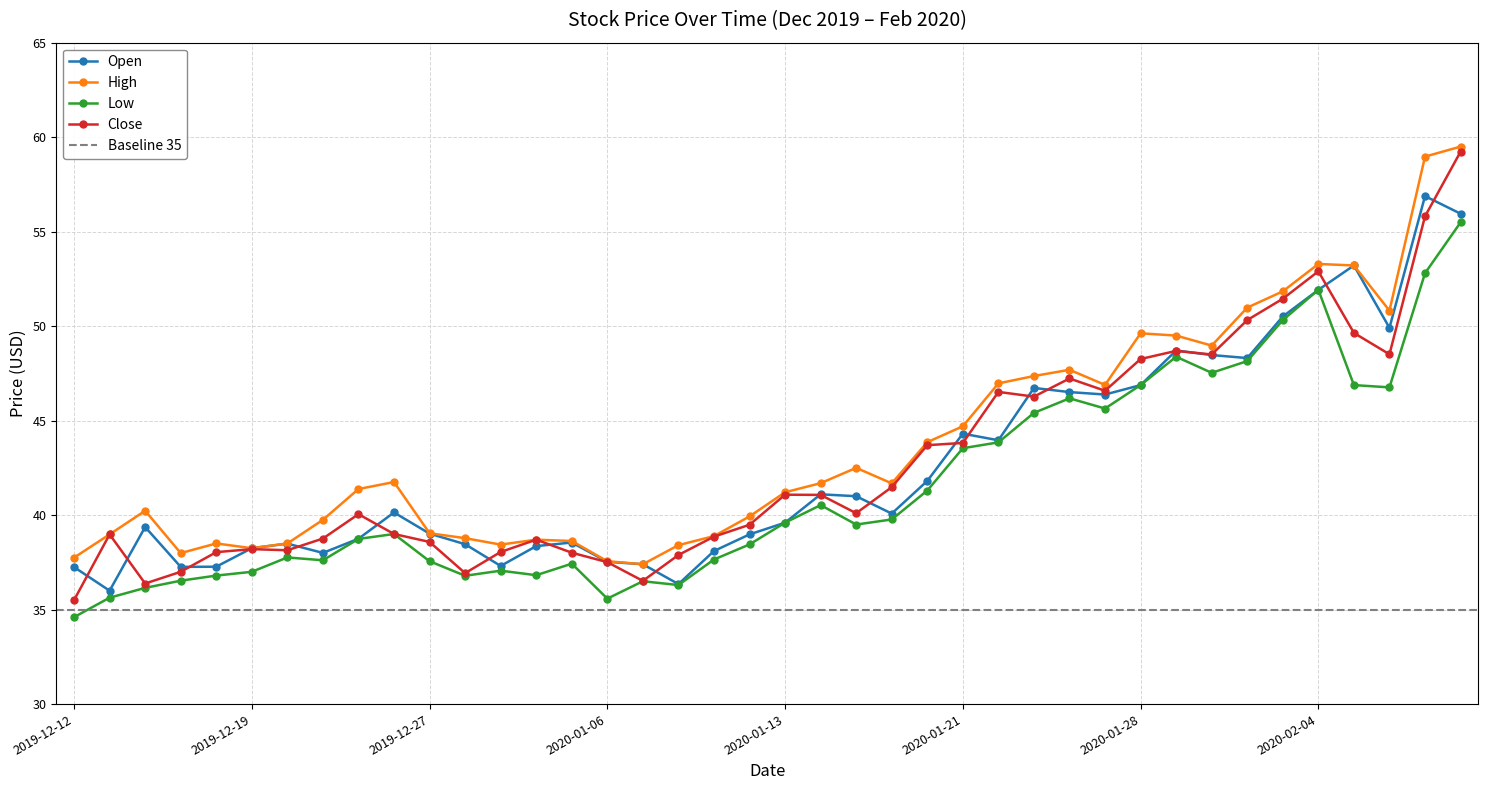

In Open, how many points are lower than both neighbors (excluding endpoints)?

10